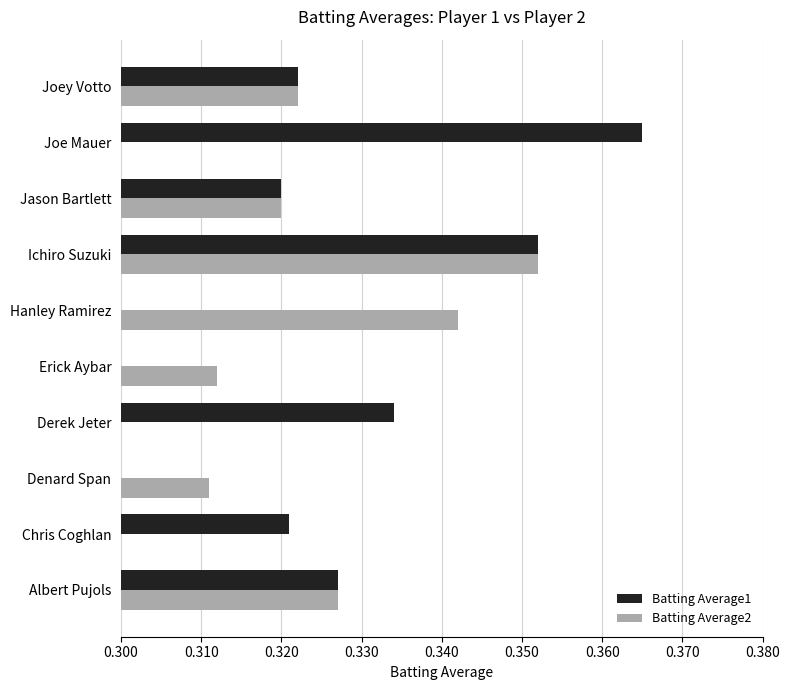

Are the bars grouped side by side (vs. stacked)?

Yes